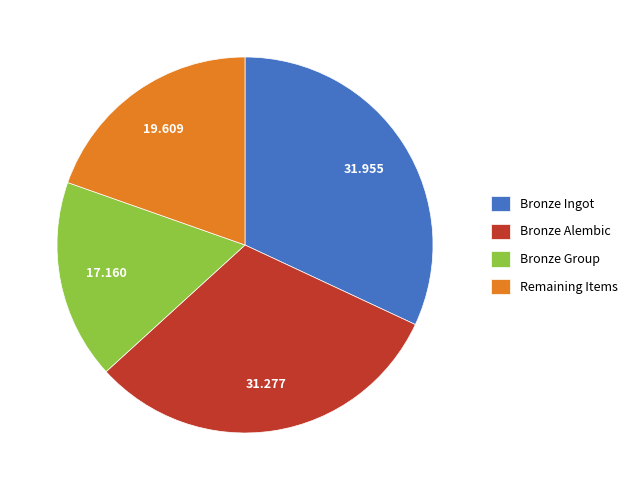

How many slices are in this pie chart?

4